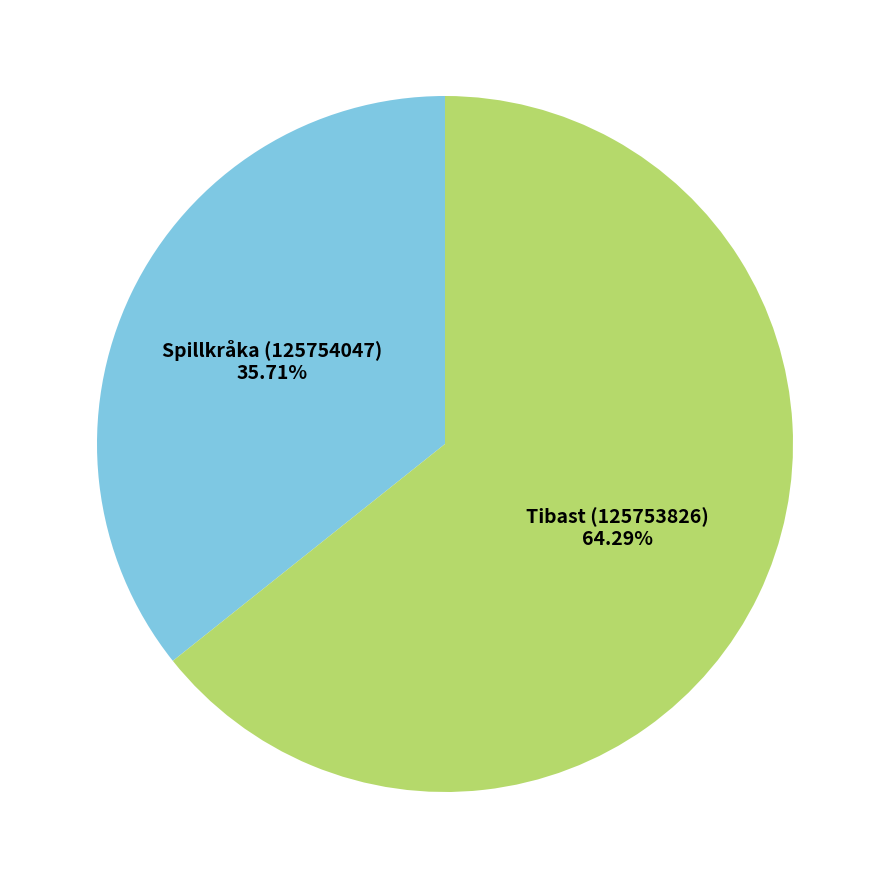

True or false: Tibast (125753826) accounts for 50% of the total.

False